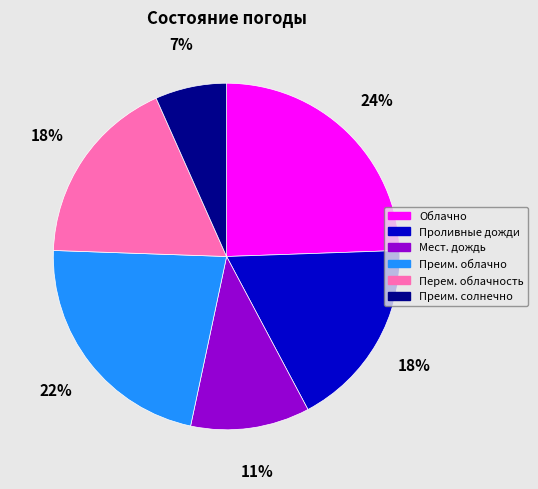

To the nearest percent, what is the average slice percentage?

17%